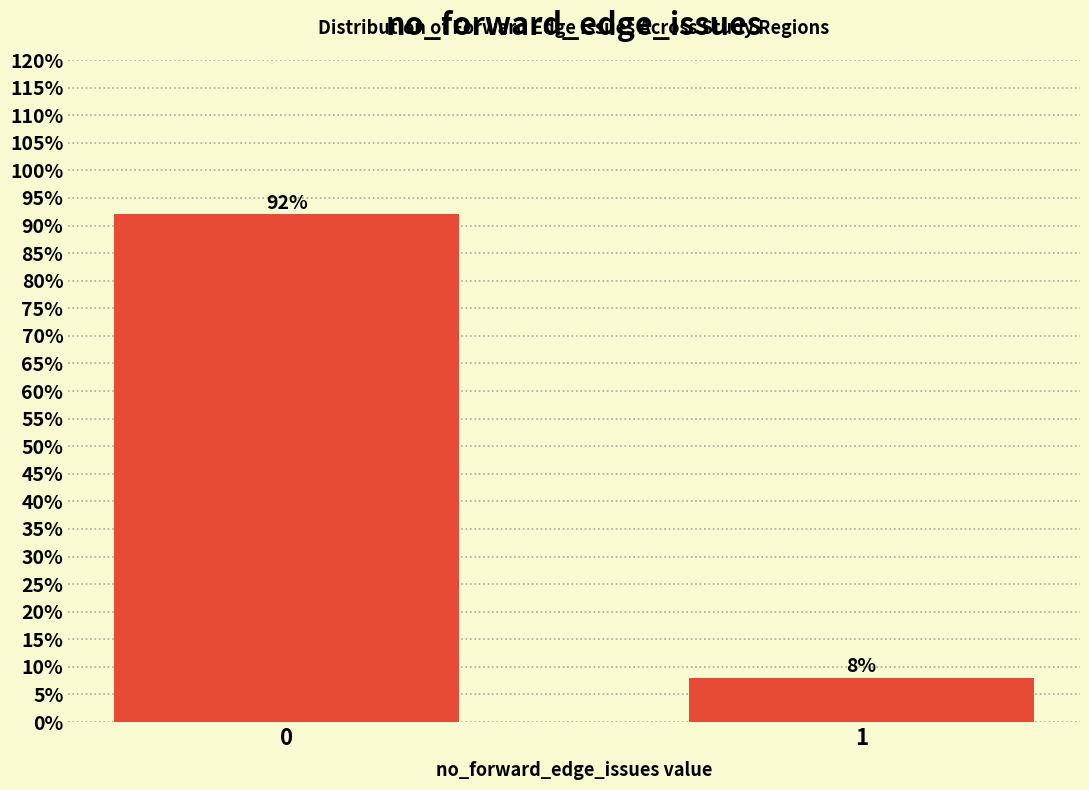

Reading left to right, list all the values displayed in this chart.

0=92	1=8